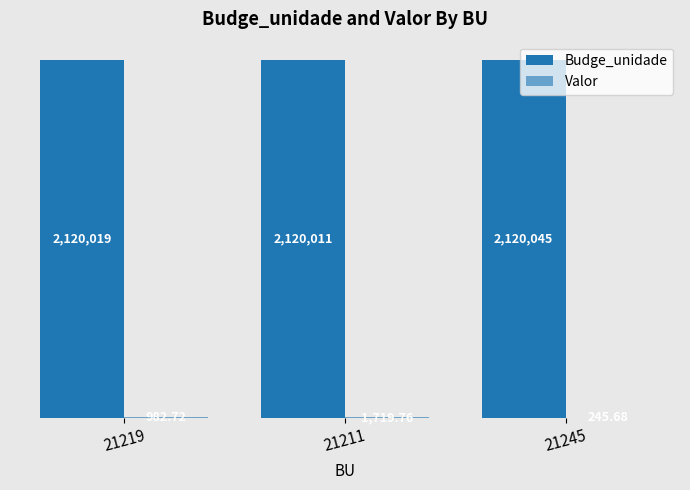

Are the bars horizontal?

No